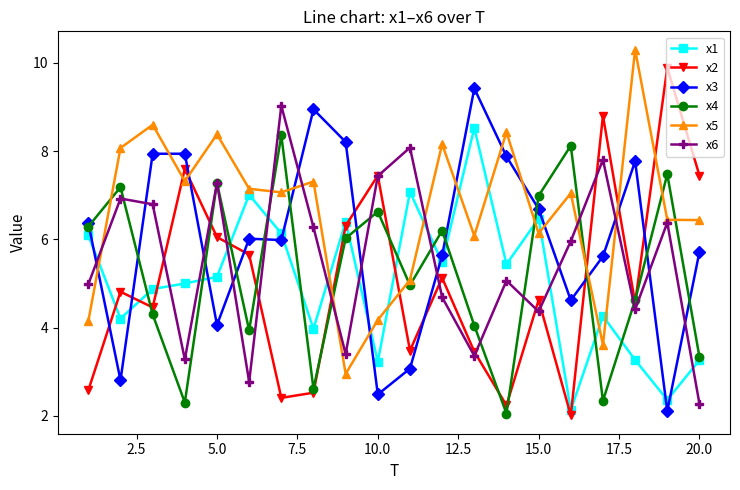

What are all the series names shown in the legend?

x1, x2, x3, x4, x5, x6